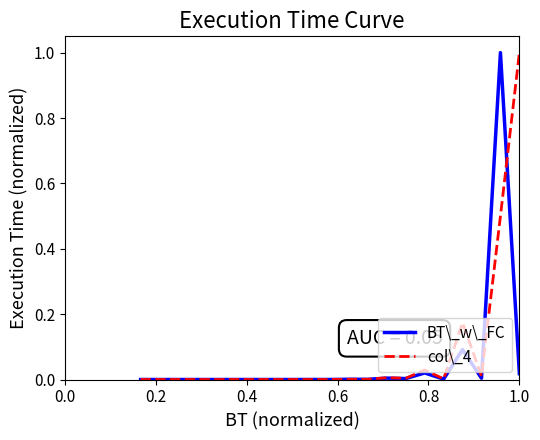

Reading right to left, transcribe all the data shown in this chart.

BT\_w\_FC: 0.0	1.0	0.0	0.1	0.0	0.0	0.0	0.0	0.0	0.0	0.0	0.0	0.0	0.0	0.0	0.0	0.0	0.0	0.0	0.0	0.0
col\_4: 1.0	0.5	0.0	0.2	0.0	0.0	0.0	0.0	0.0	0.0	0.0	0.0	0.0	0.0	0.0	0.0	0.0	0.0	0.0	0.0	0.0